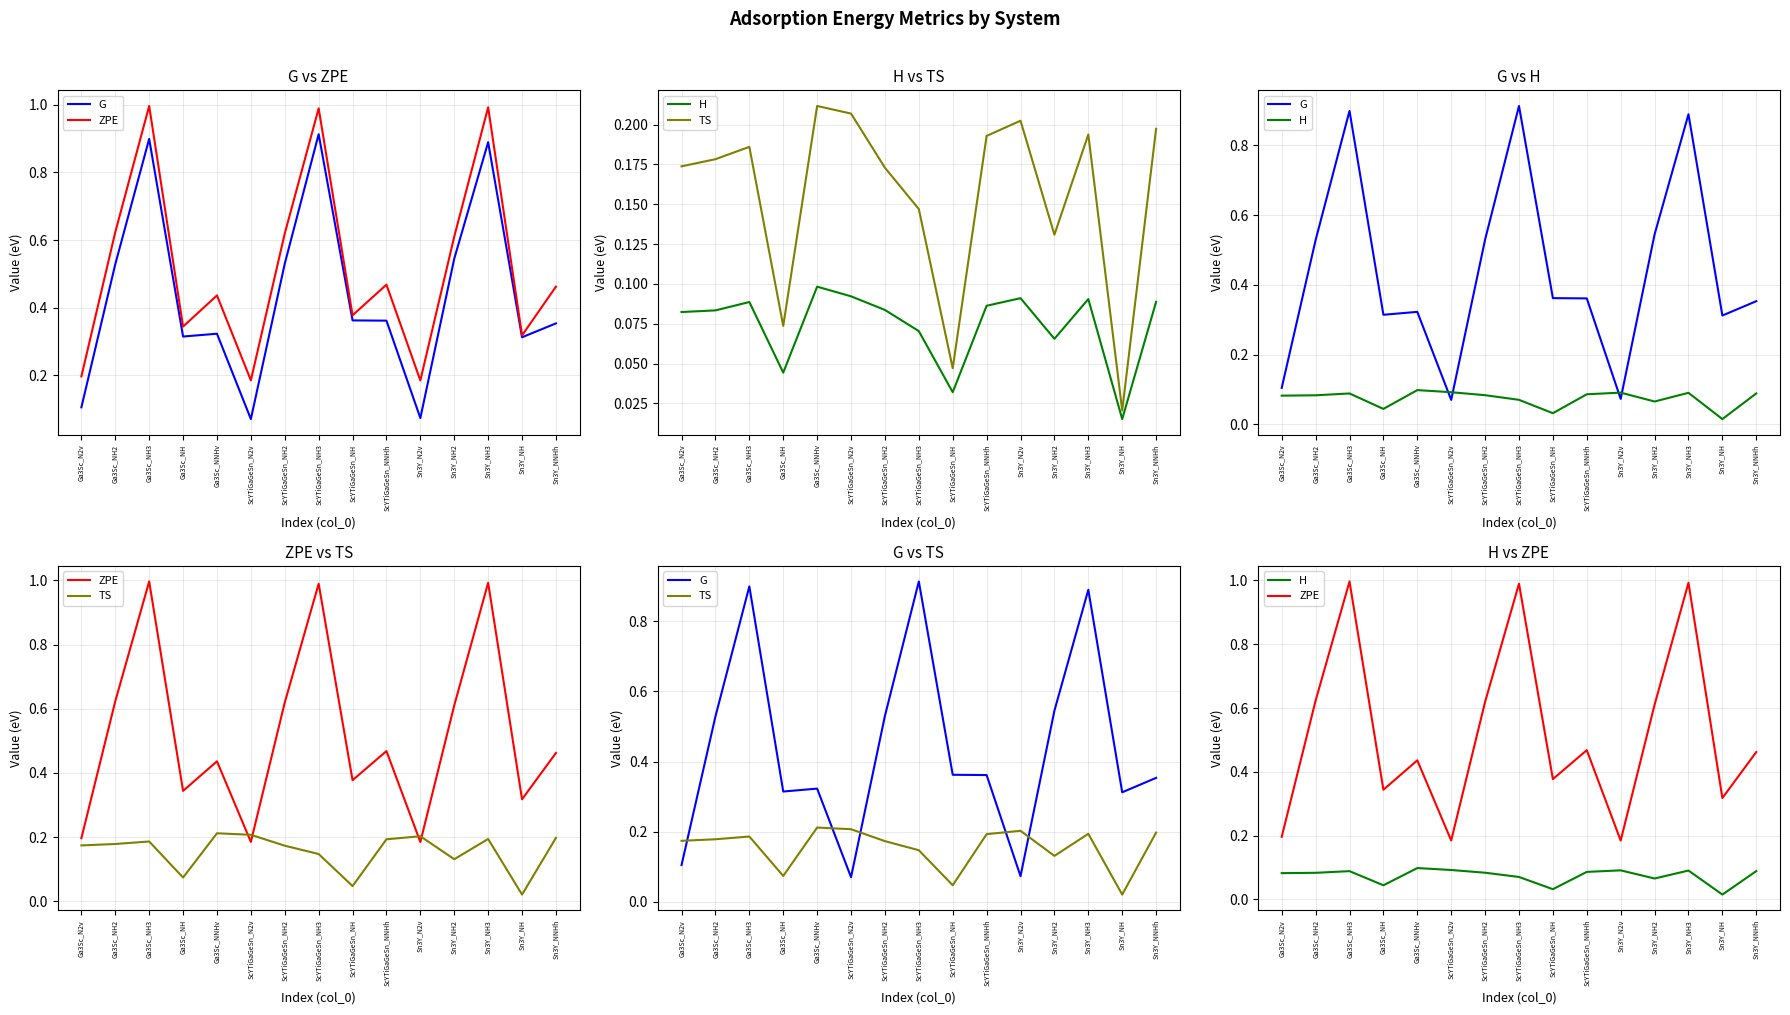

At which category is the sum across all series the highest?

Ga3Sc_NH3